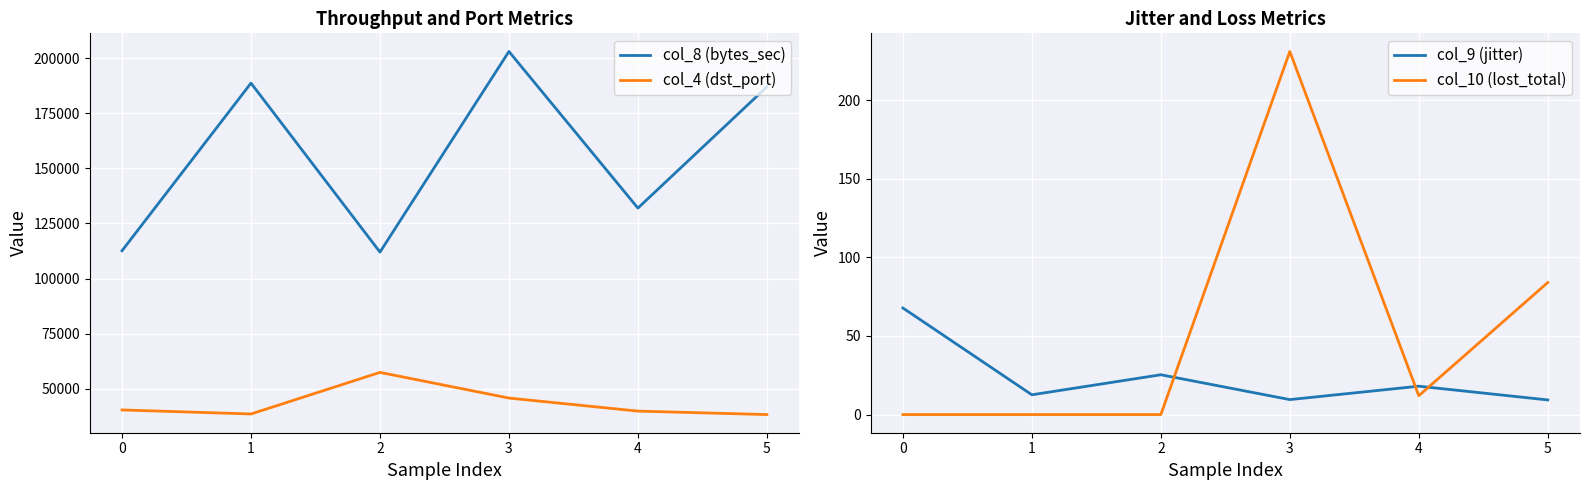

How many values in the col_8 (bytes_sec) series exceed 186938?

2